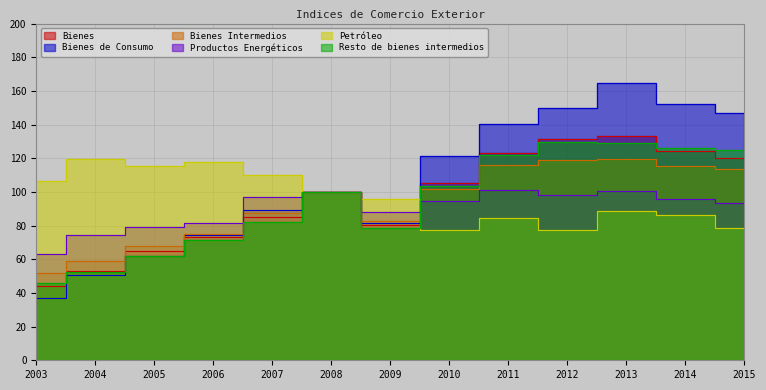

After their last crossing, which series has the higher values: Bienes or Petróleo?

Bienes